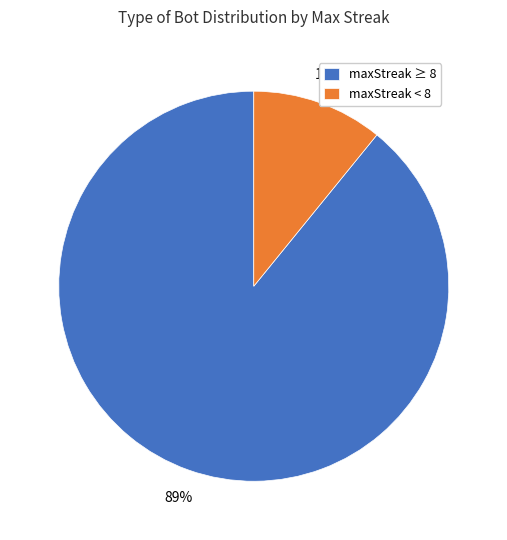

Rank the categories by value from highest to lowest.

maxStreak ≥ 8, maxStreak < 8